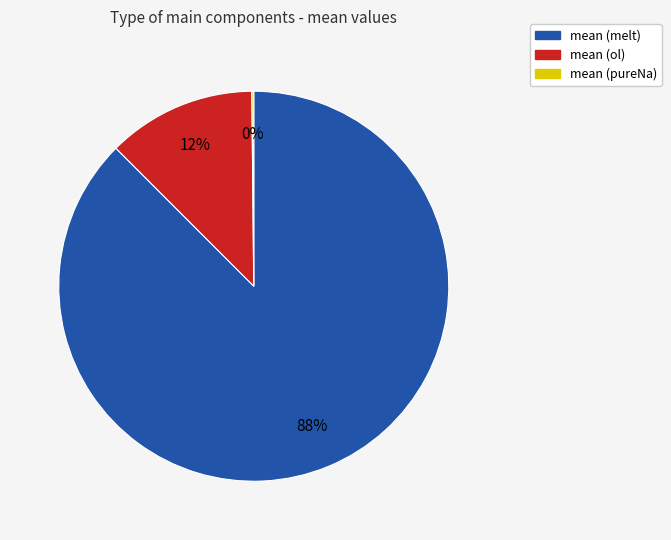

Does mean (melt) account for over 50% of the chart?

Yes